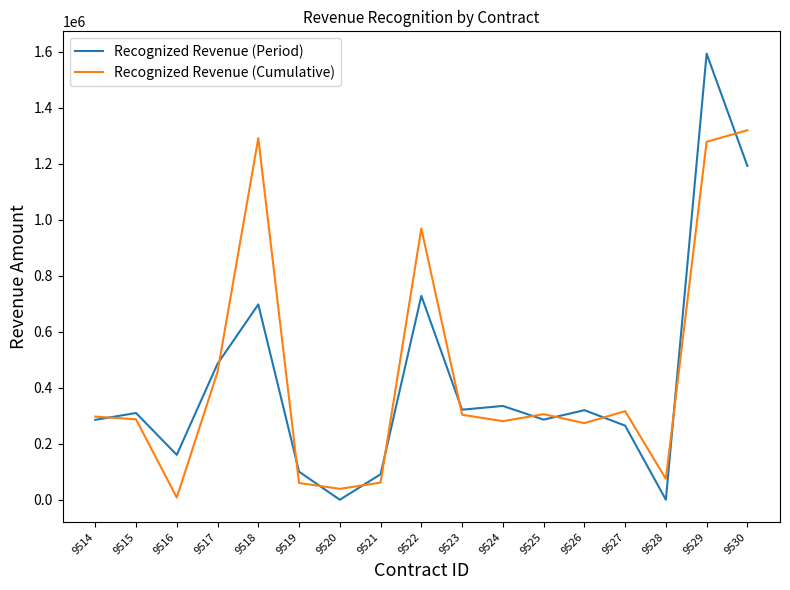

At which label does Recognized Revenue (Cumulative) reach its peak?

9530